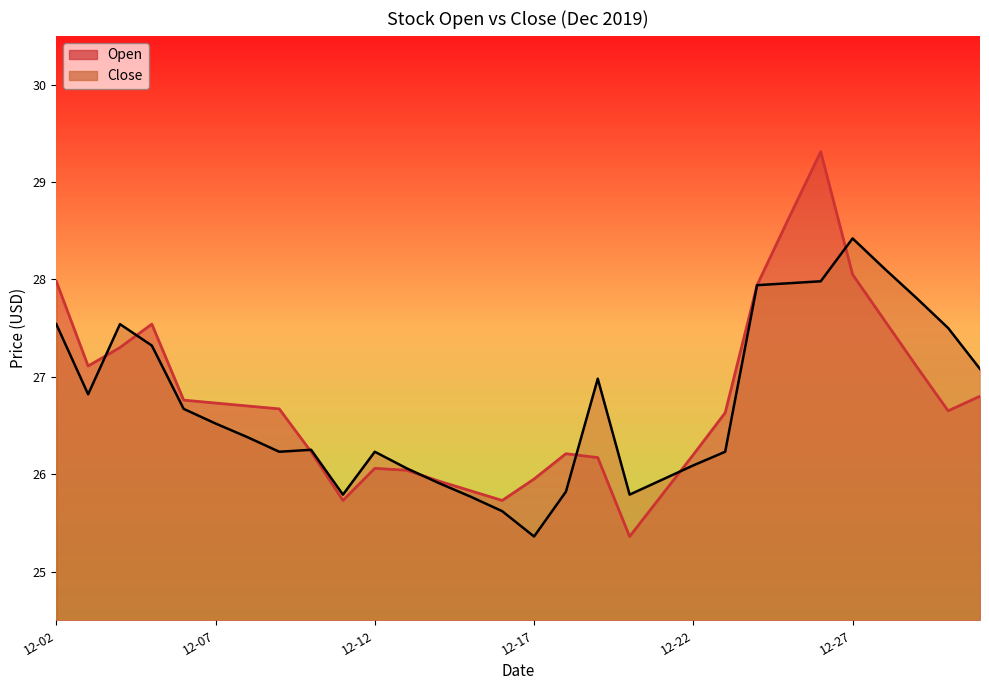

Where is the first local maximum for Close?

2019-12-04